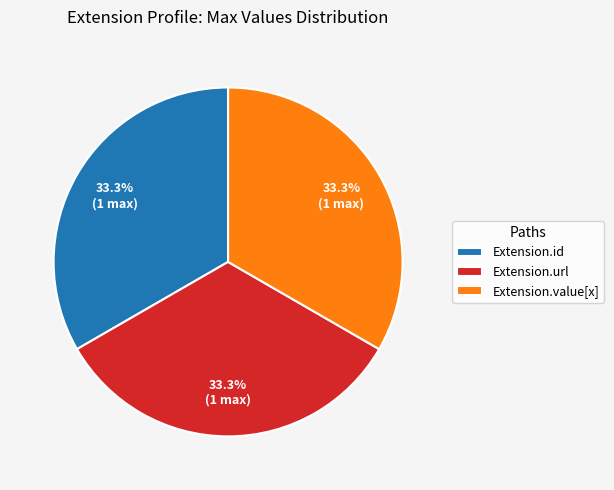

Approximately how many times larger is the value at Extension.id compared to Extension.url?

1.0